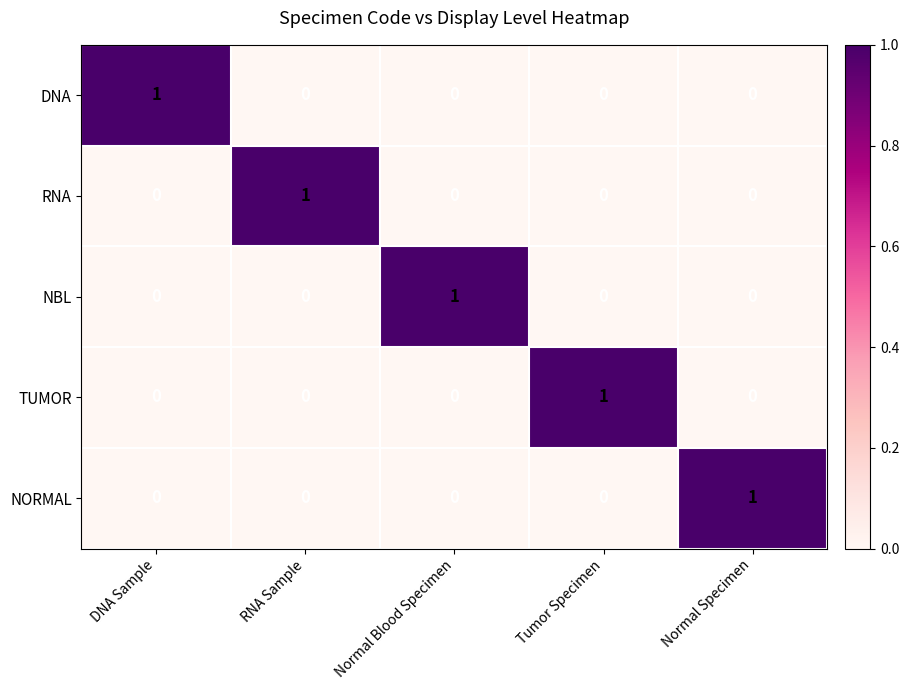

Reading left to right, extract all data points from this chart.

DNA: DNA Sample=1	RNA Sample=0	Normal Blood Specimen=0	Tumor Specimen=0	Normal Specimen=0
RNA: DNA Sample=0	RNA Sample=1	Normal Blood Specimen=0	Tumor Specimen=0	Normal Specimen=0
NBL: DNA Sample=0	RNA Sample=0	Normal Blood Specimen=1	Tumor Specimen=0	Normal Specimen=0
TUMOR: DNA Sample=0	RNA Sample=0	Normal Blood Specimen=0	Tumor Specimen=1	Normal Specimen=0
NORMAL: DNA Sample=0	RNA Sample=0	Normal Blood Specimen=0	Tumor Specimen=0	Normal Specimen=1